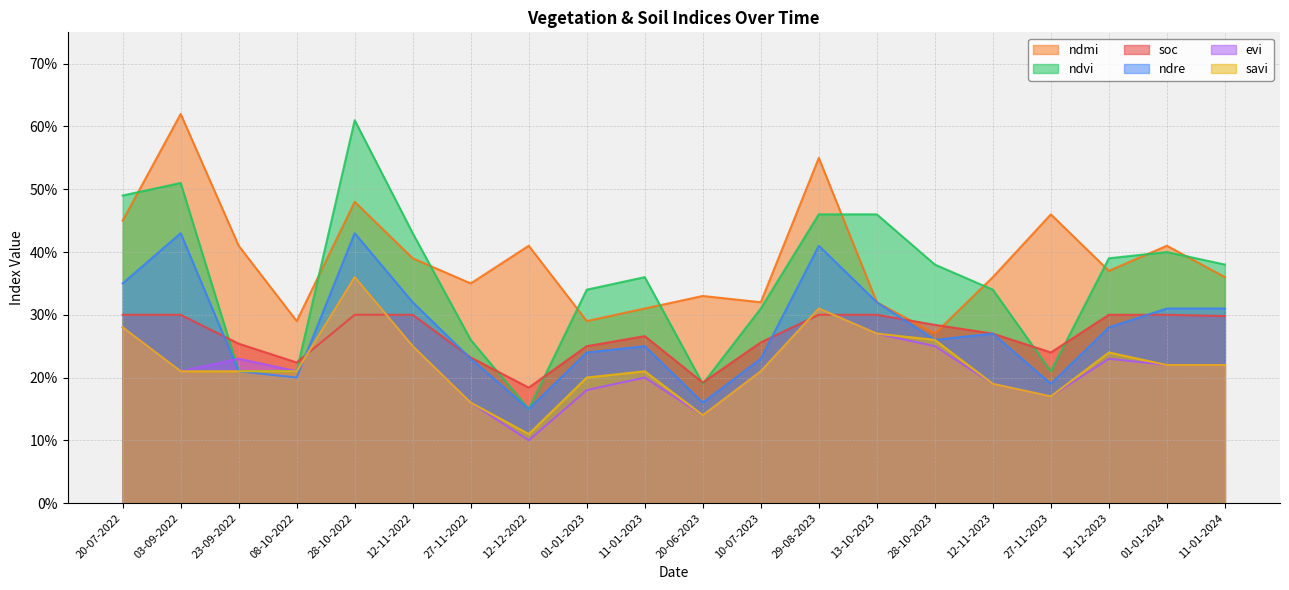

True or false: ndvi and soc cross at least once.

True